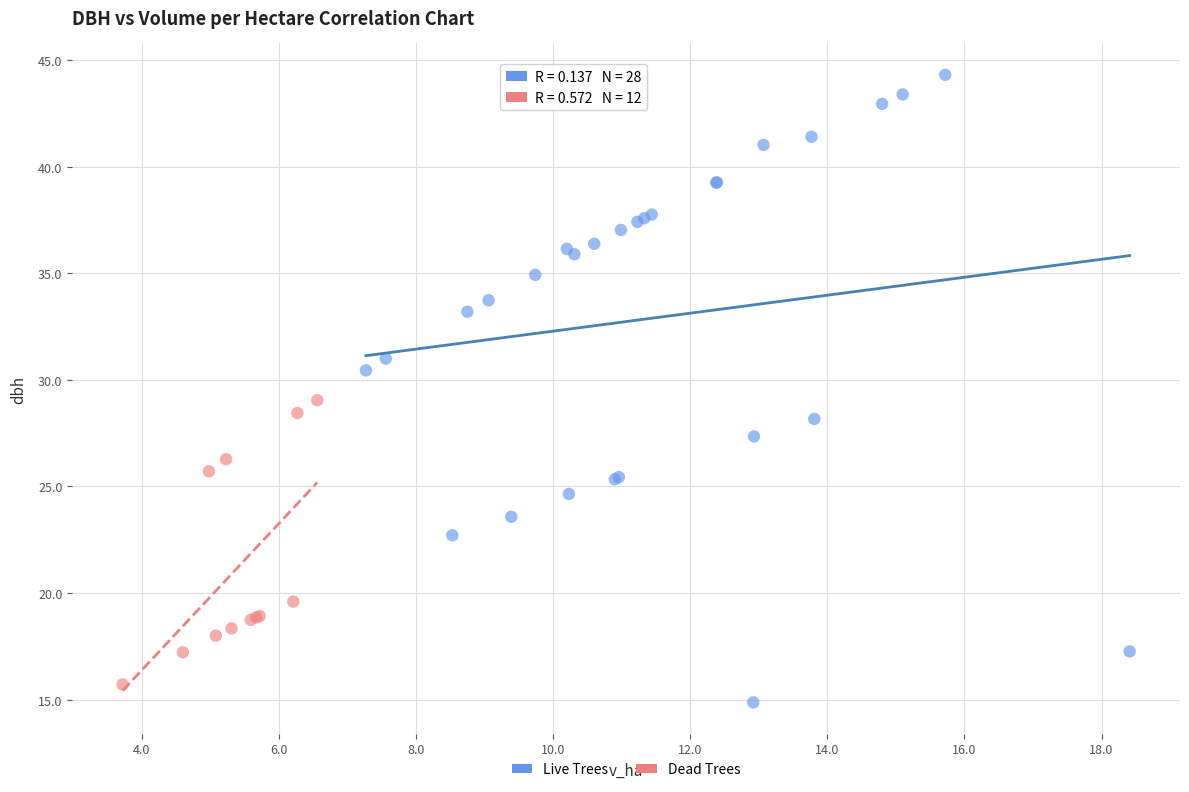

What are all the series names shown in the legend?

Live Trees, Dead Trees